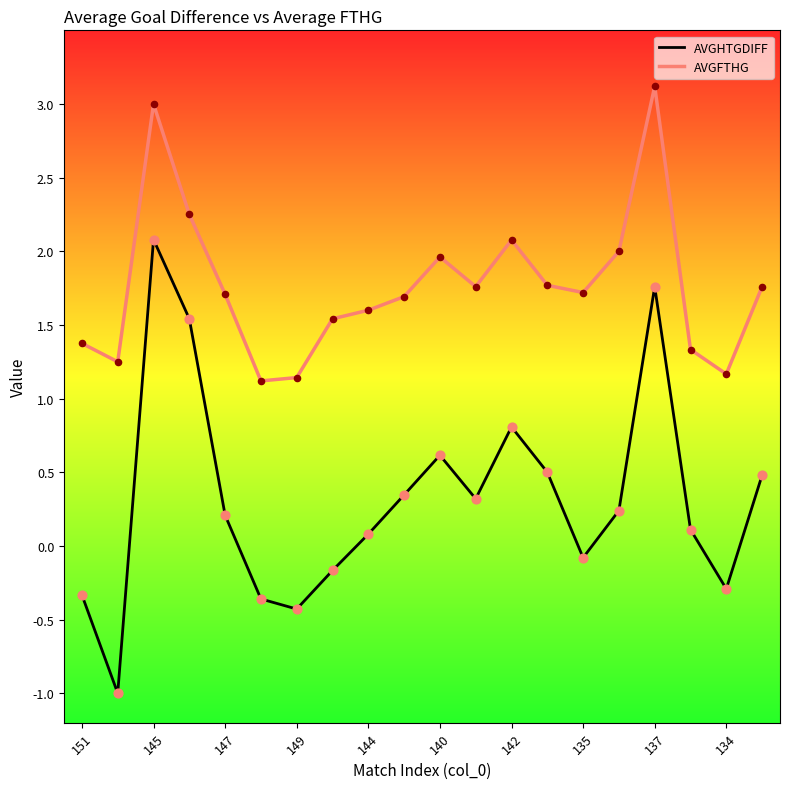

Which series has the widest spread of values?

AVGHTGDIFF